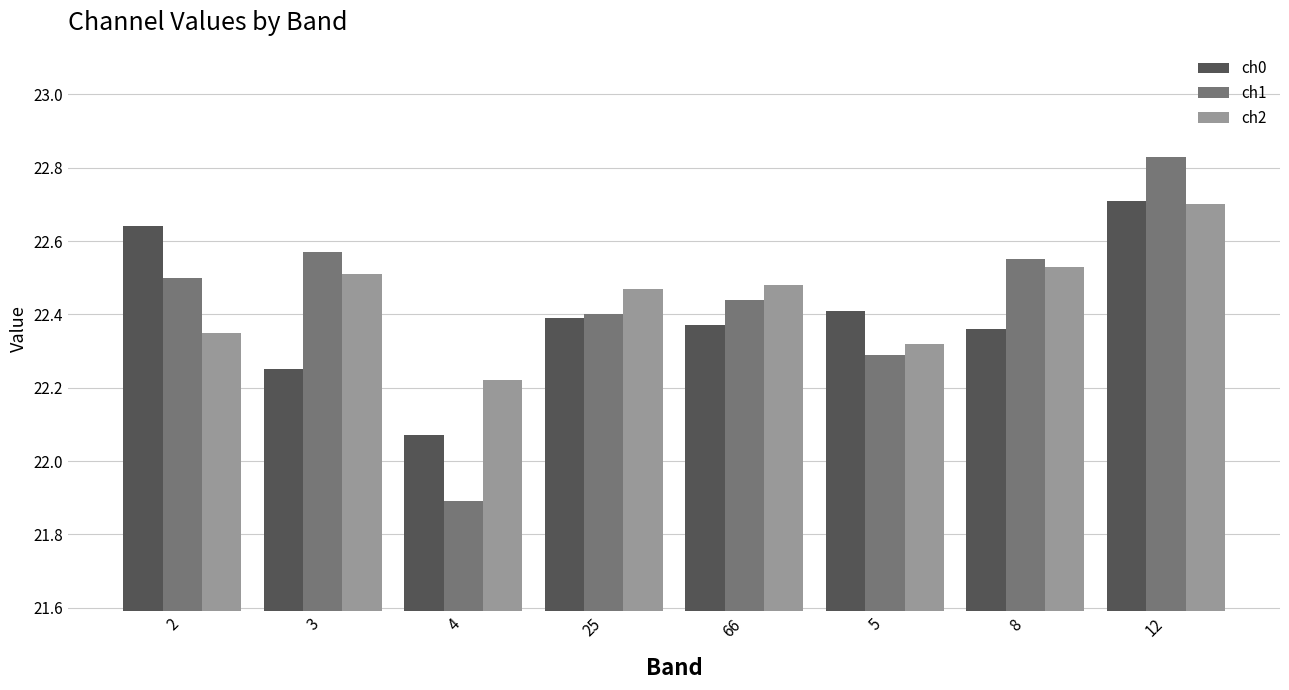

What are all the series names shown in the legend?

ch0, ch1, ch2